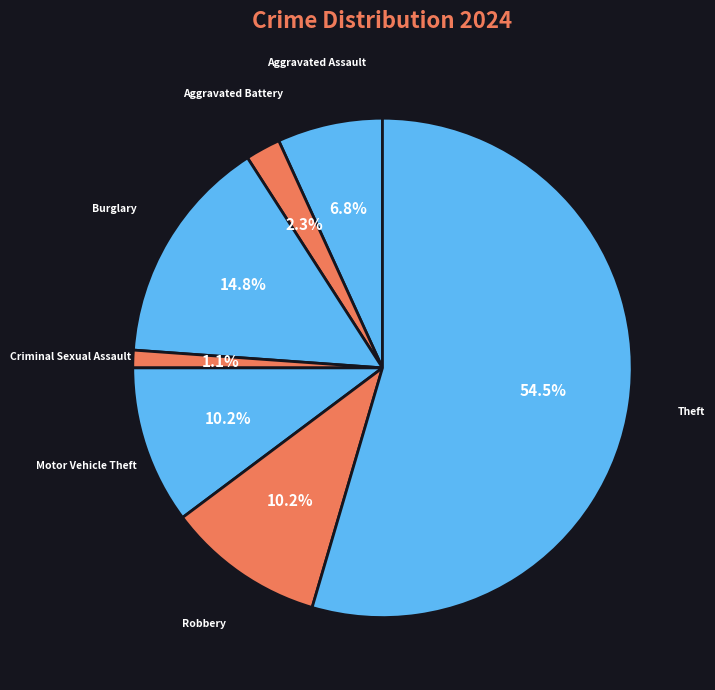

Does any single category account for the majority?

Yes